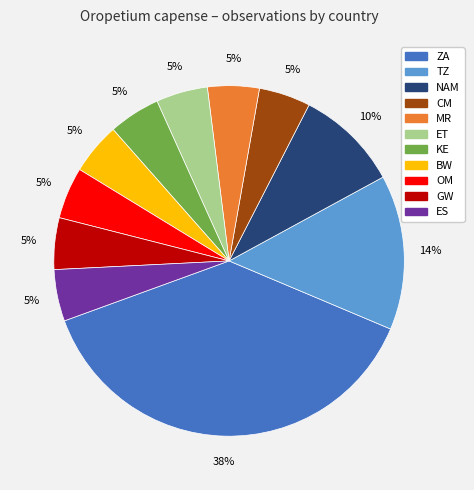

To the nearest percent, what is the average slice percentage?

9%